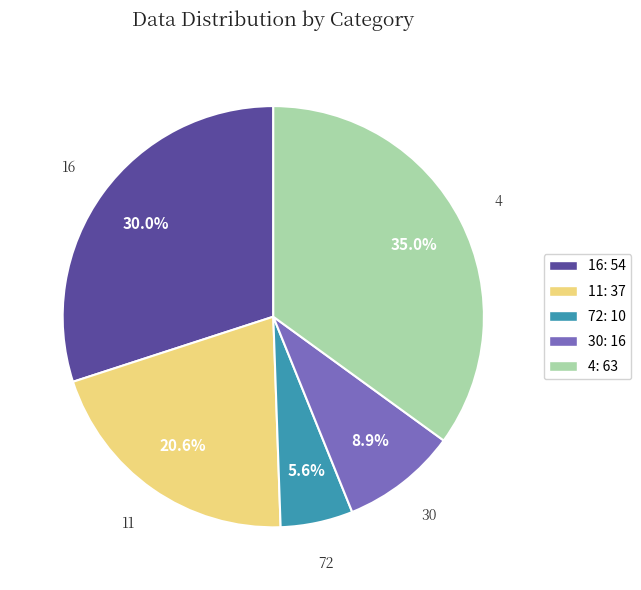

Between 4 and 11, which is larger?

4